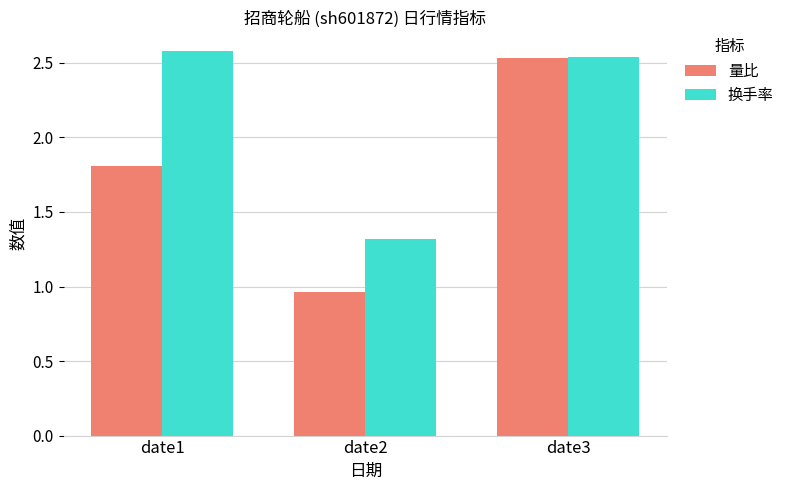

Count the number of categories in the chart.

3